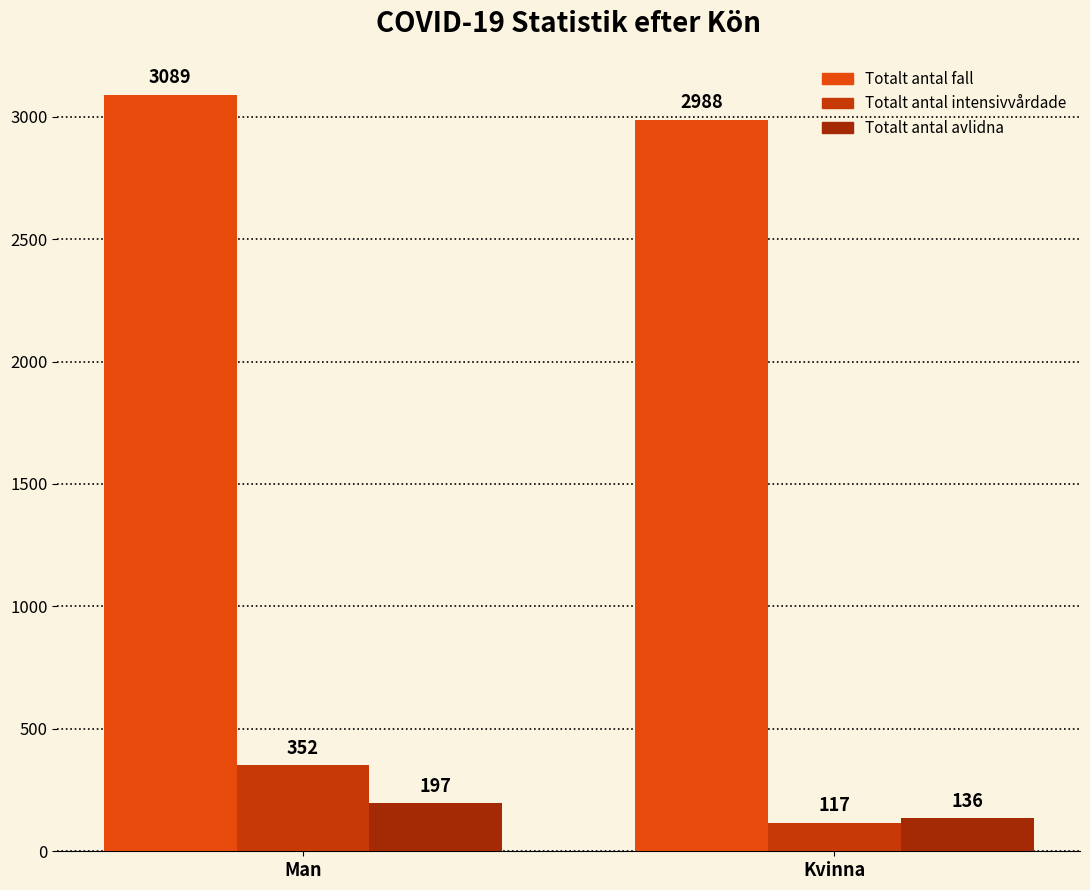

What position from the right is Man?

2